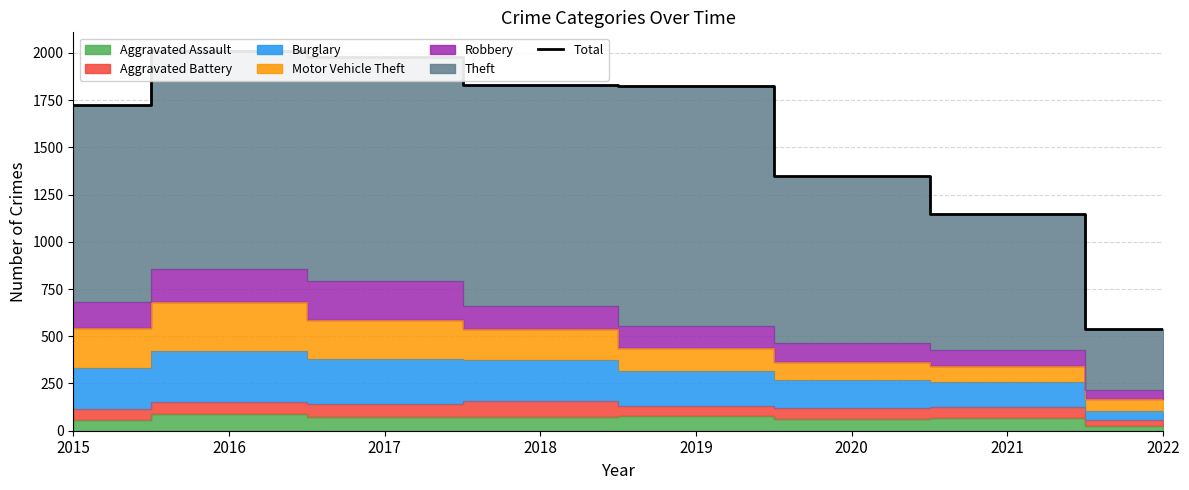

Reading left to right, list all the values displayed in this chart.

1724	2008	1978	1830	1826	1347	1145	539